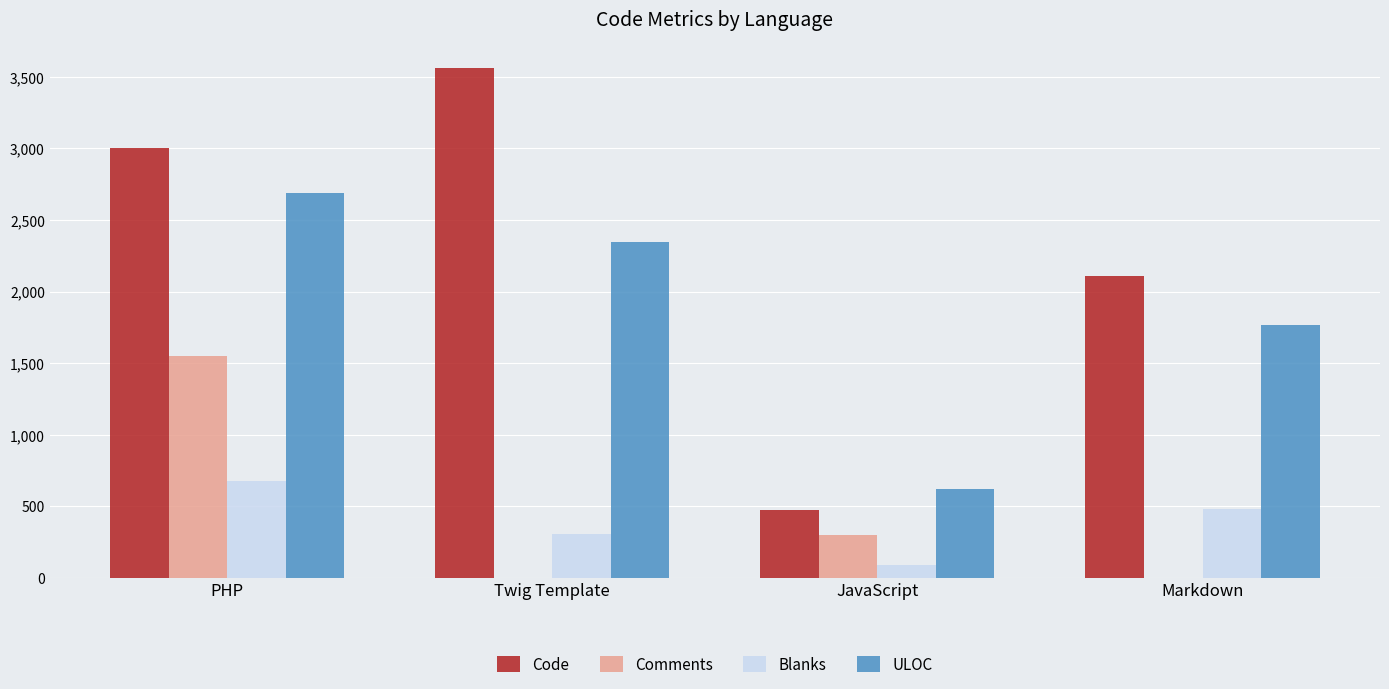

At which category is the sum across all series the highest?

PHP